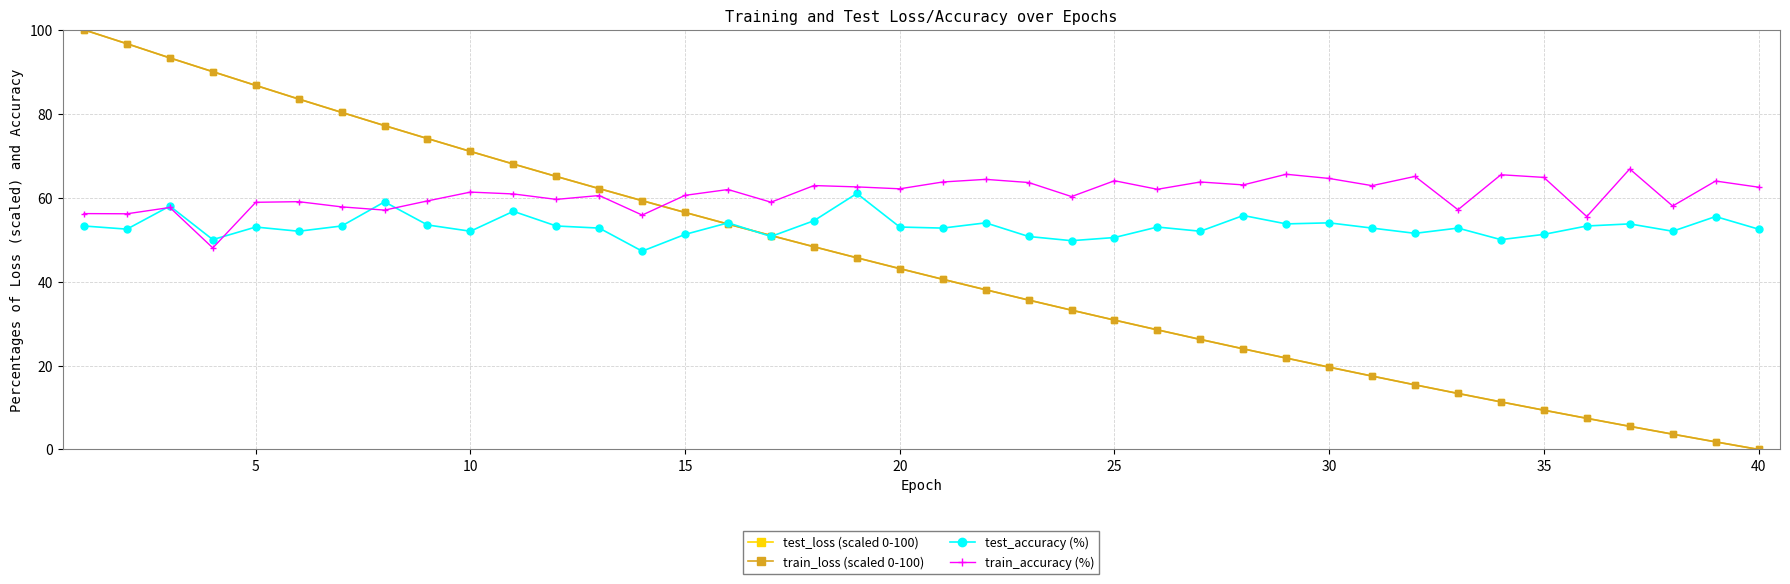

What is the value of the train_accuracy (%) point at the 19th from the left?

62.6